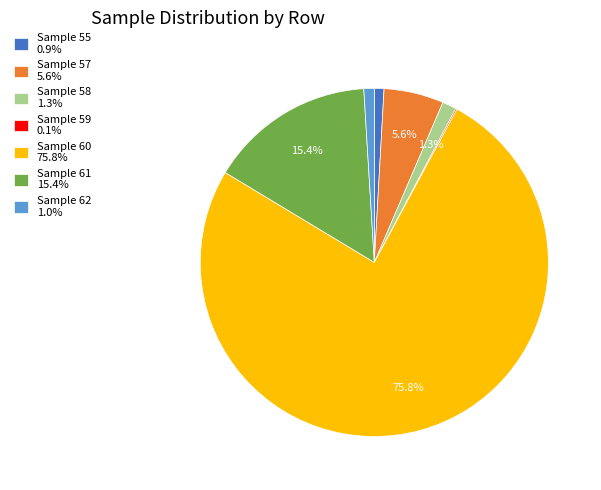

What percentage is NOT represented by Sample 61 15.4%?

84.6%